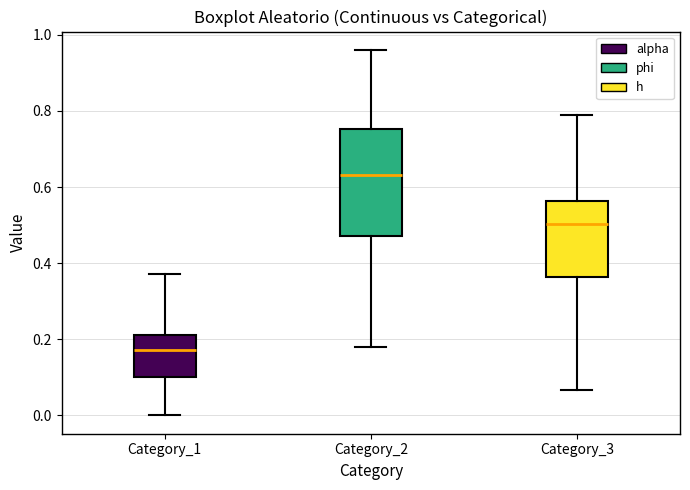

Reading left to right, read every box against the y-axis: the position of its median line, the range the box covers, and the ends of its whiskers. The values are not printed on the chart, so give them approximately, as read against the axis.

Category_1: median 0.18, box 0.10 to 0.22, whiskers 0.00 to 0.38
Category_2: median 0.64, box 0.48 to 0.76, whiskers 0.18 to 0.96
Category_3: median 0.50, box 0.36 to 0.56, whiskers 0.06 to 0.78